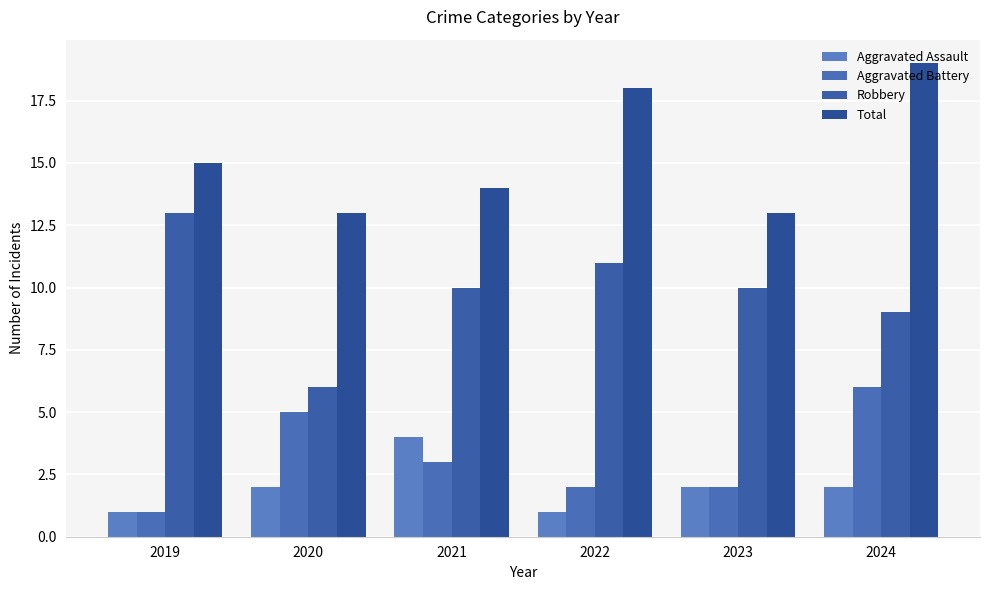

How many Aggravated Assault values are between 1 and 2?

5